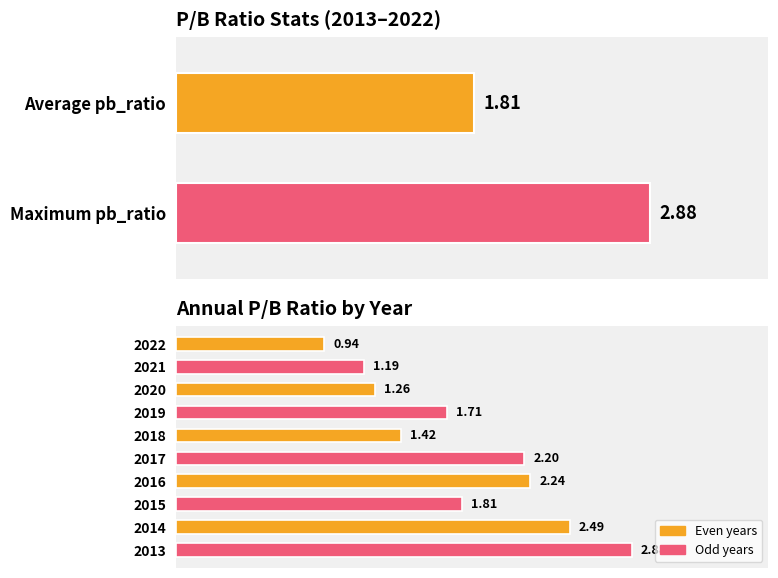

What is the change in value from 2022 to 2019?

+0.8